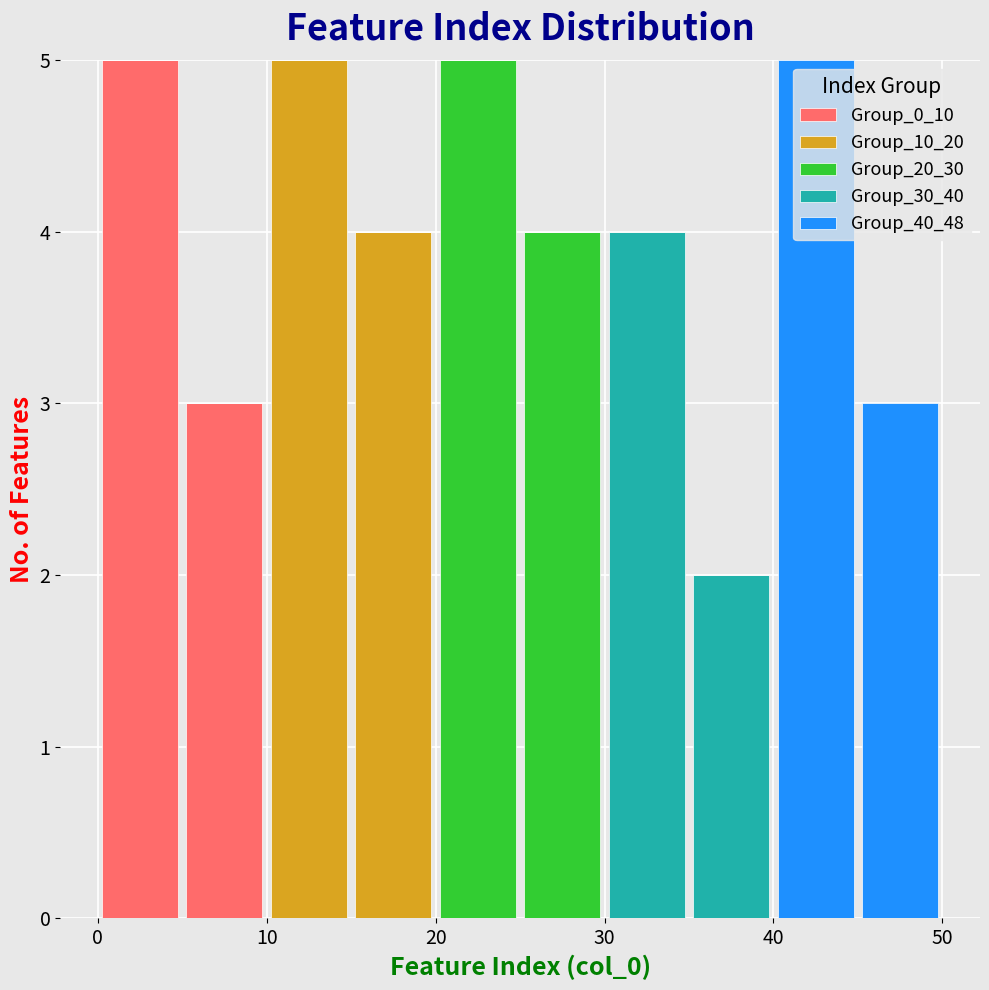

Reading left to right, list every stacked bar in this chart as the range it spans on the x-axis followed by its total height. The values are not printed on the chart, so give them approximately, as read against the axis.

0 to 5: 5
5 to 10: 3
10 to 15: 5
15 to 20: 4
20 to 25: 5
25 to 30: 4
30 to 35: 4
35 to 40: 2
40 to 45: 5
45 to 50: 3